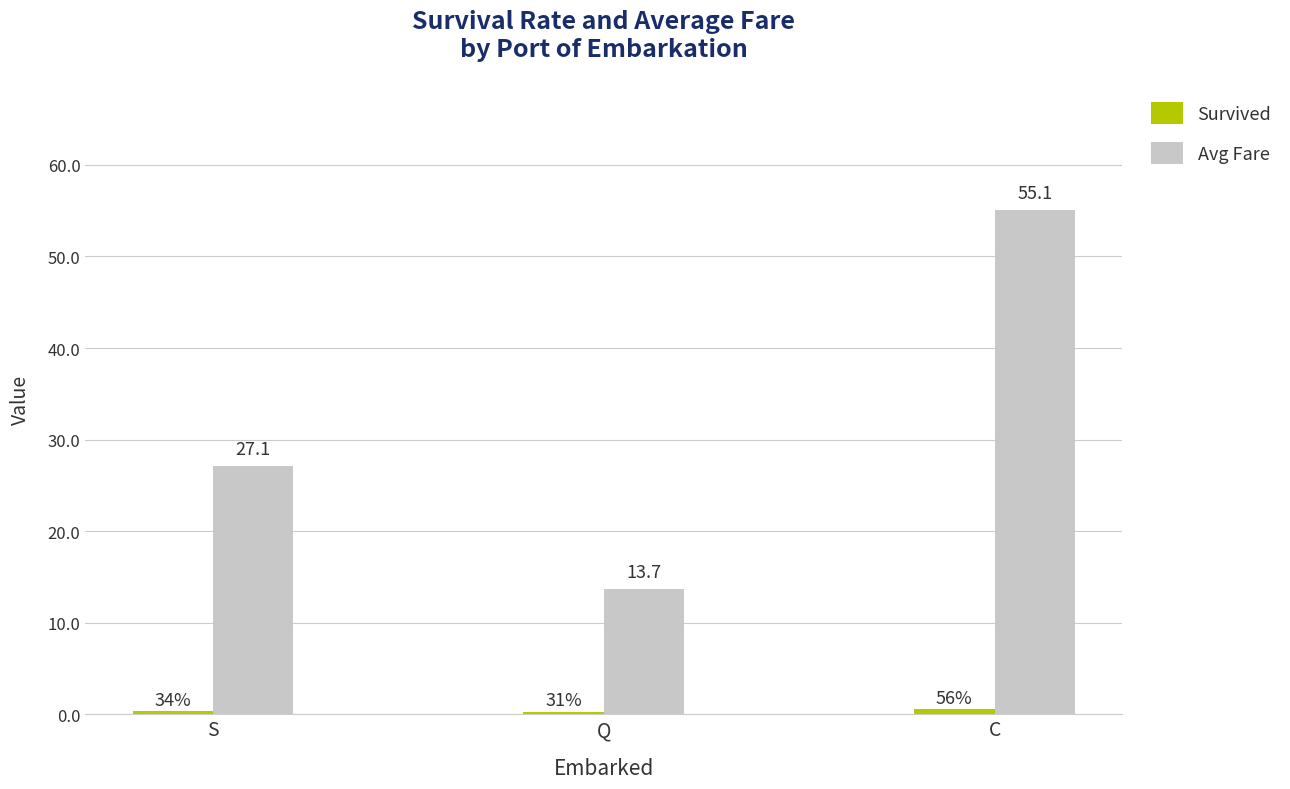

Which series has the largest total across all categories?

Avg Fare